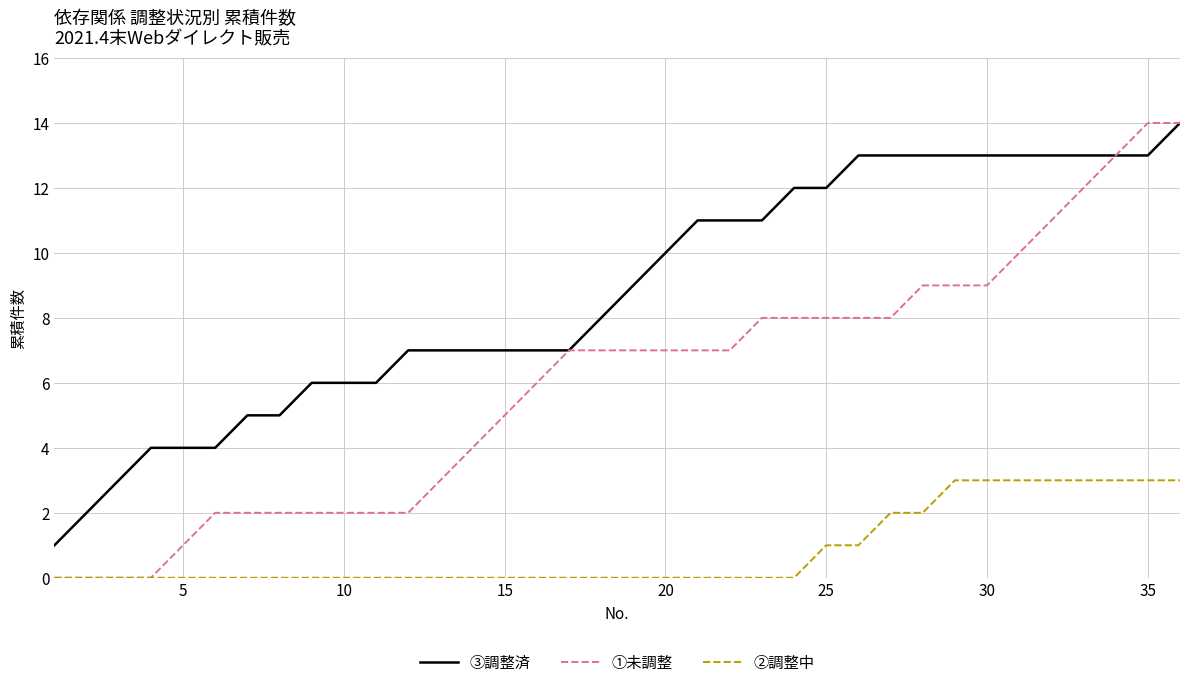

Which series has the largest total across all categories?

③調整済